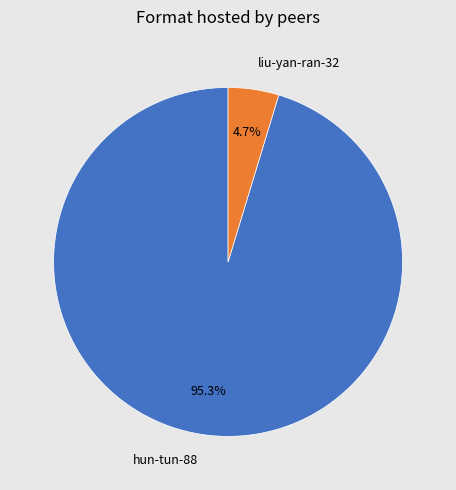

Combined, what portion of the pie is hun-tun-88 and liu-yan-ran-32?

100.0%